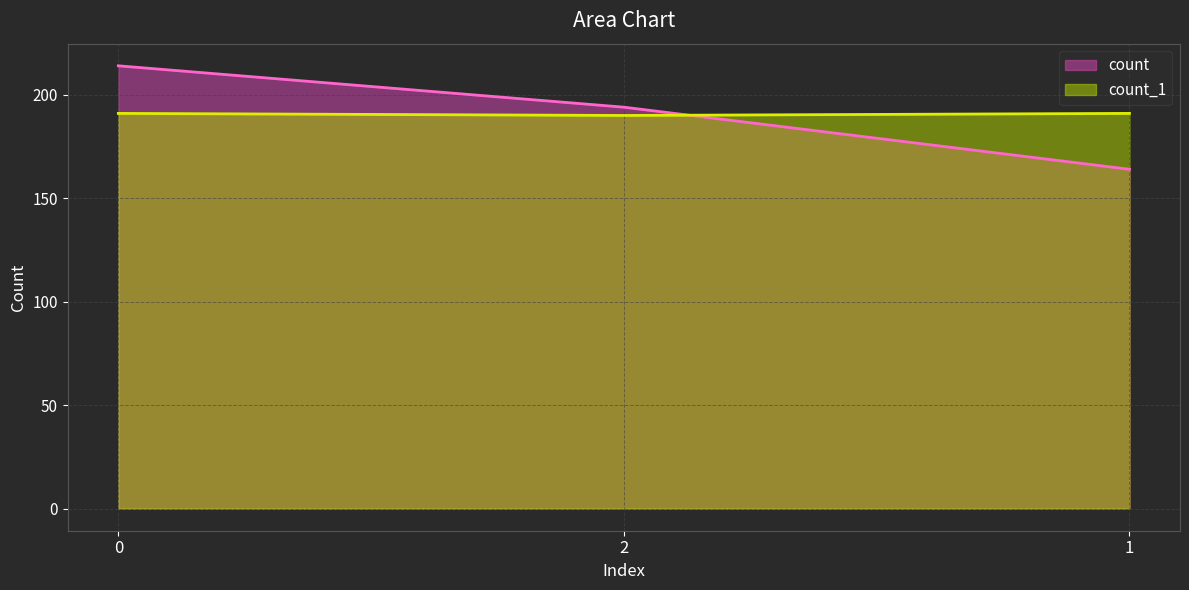

Which series has the largest range (max minus min)?

count